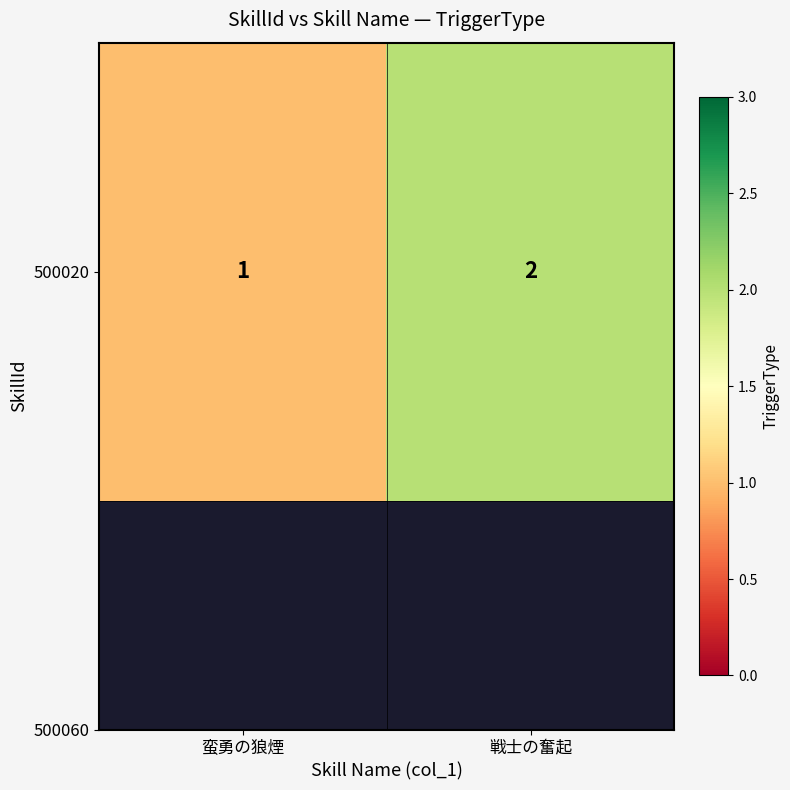

What is the difference between the maximum and minimum values?

1